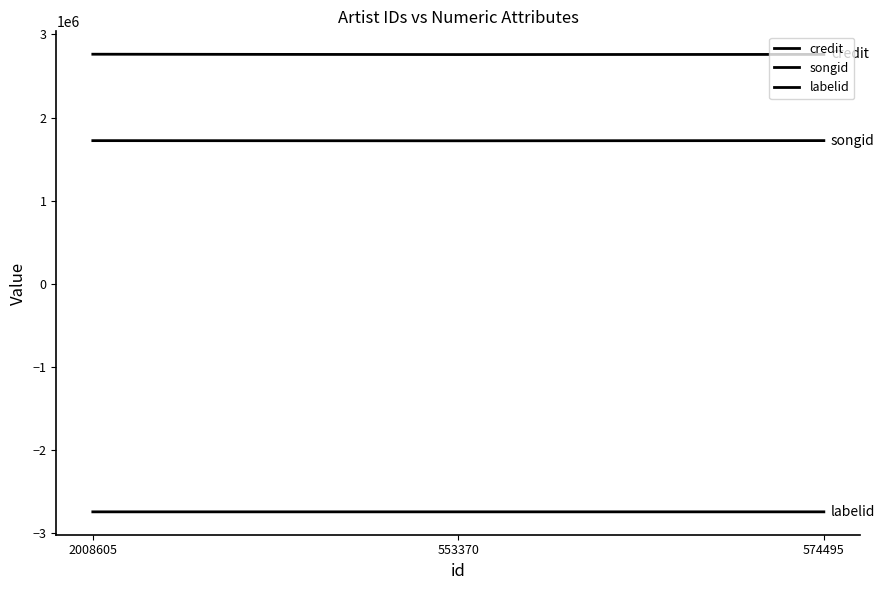

What is the maximum value shown in the chart?

2762747.2